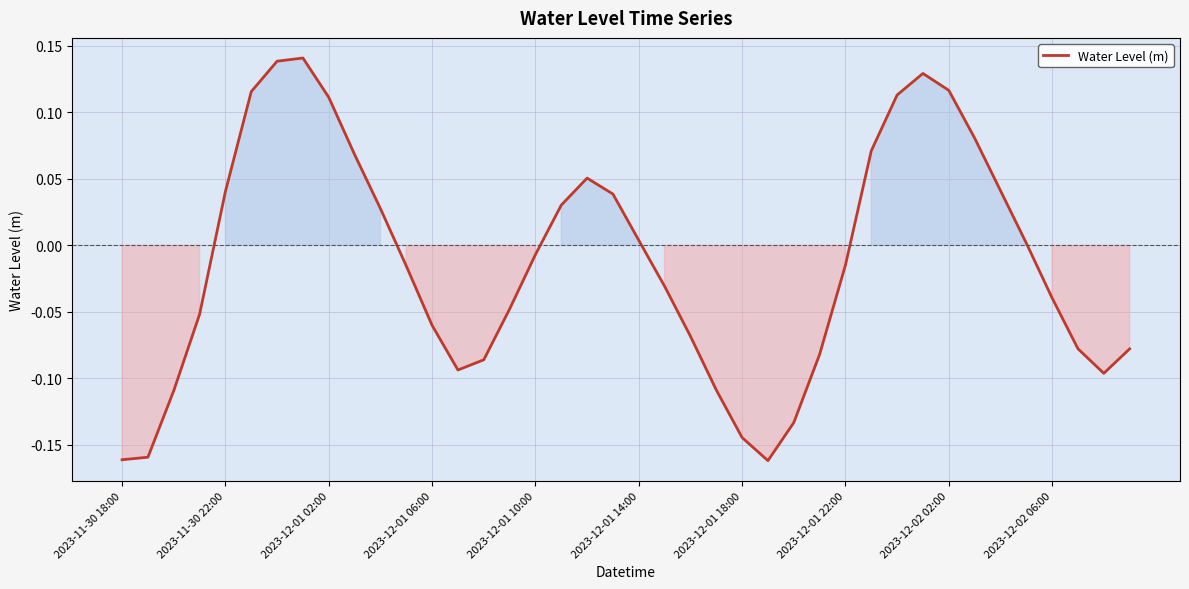

What is the difference between the maximum and minimum values?

0.3